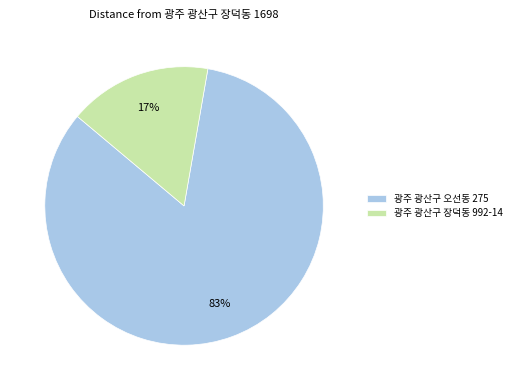

To the nearest percent, what is the combined percentage of 광주 광산구 장덕동 992-14 and 광주 광산구 오선동 275?

100%